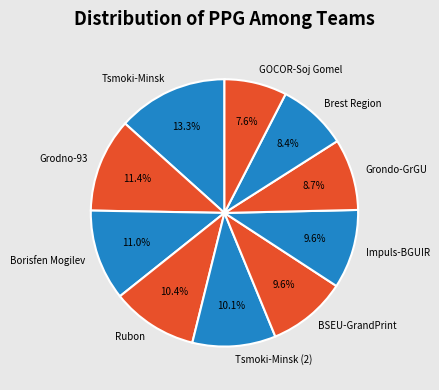

Count the number of slices in the pie.

10